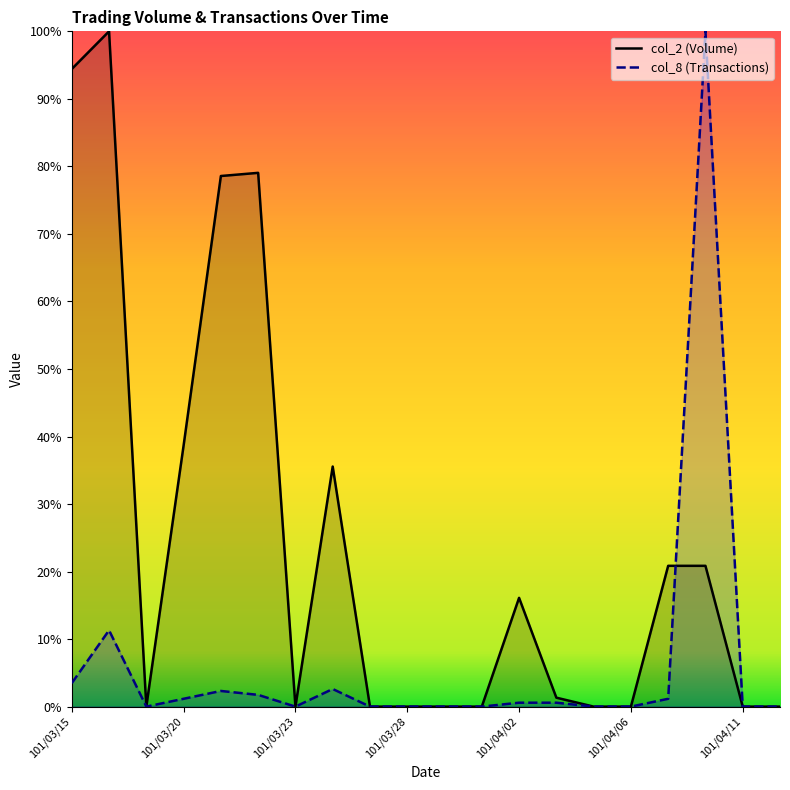

At how many categories does at least one series exceed 73?

5